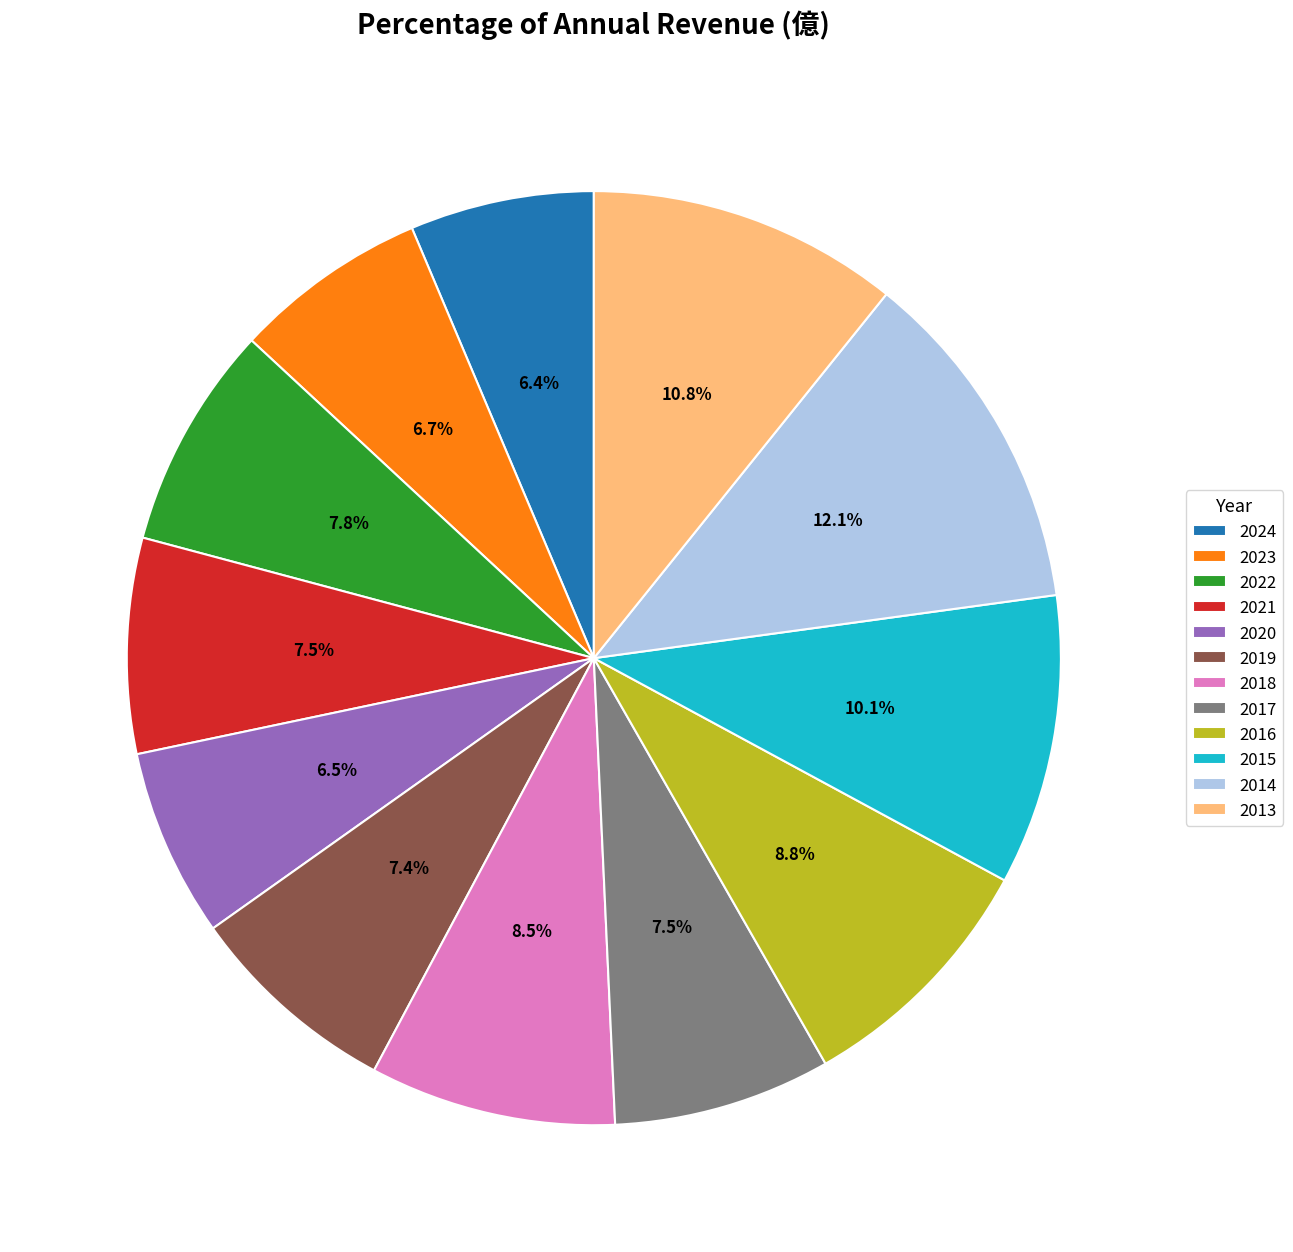

Which has a higher value, 2015 or 2013?

2013